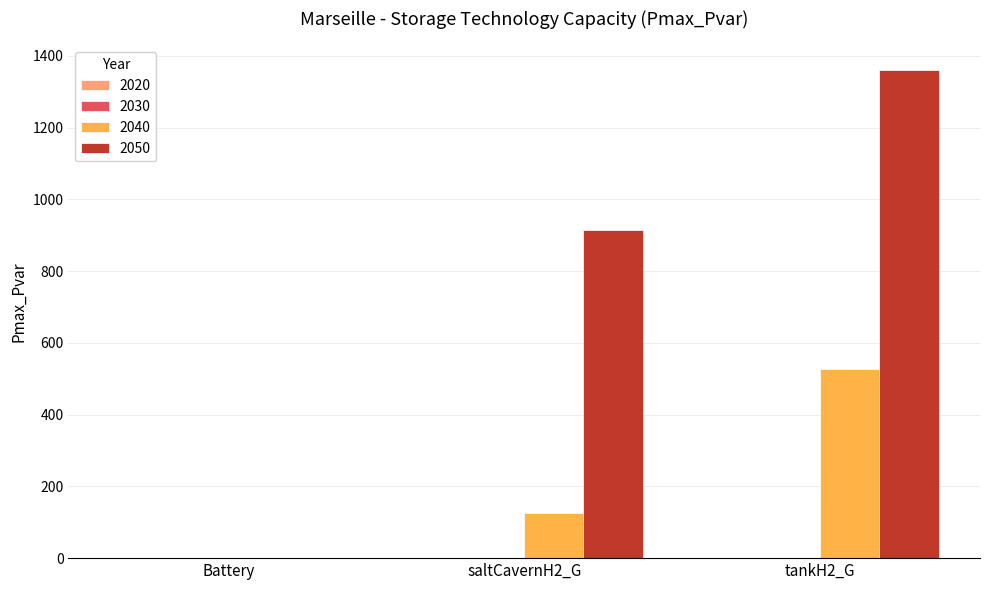

Is the value of 2040 at tankH2_G greater than the value of 2050 at tankH2_G?

No